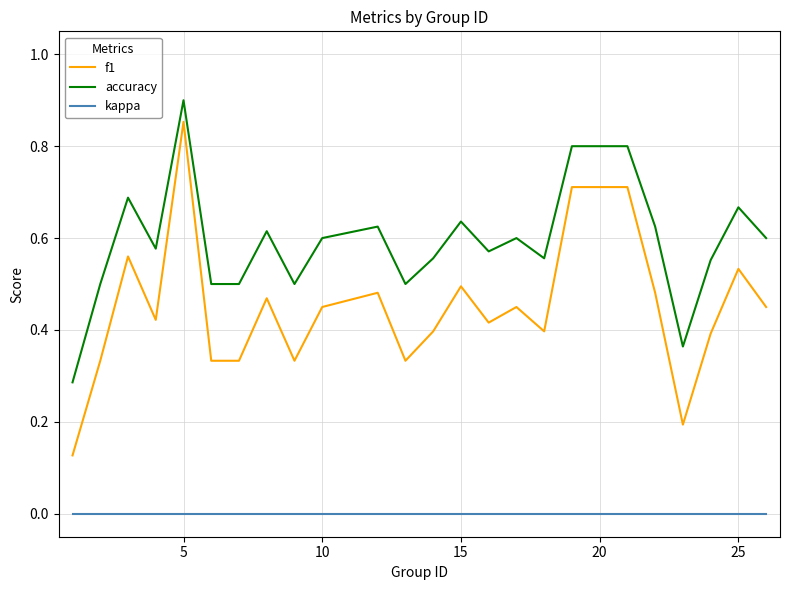

Which series has the widest spread of values?

f1